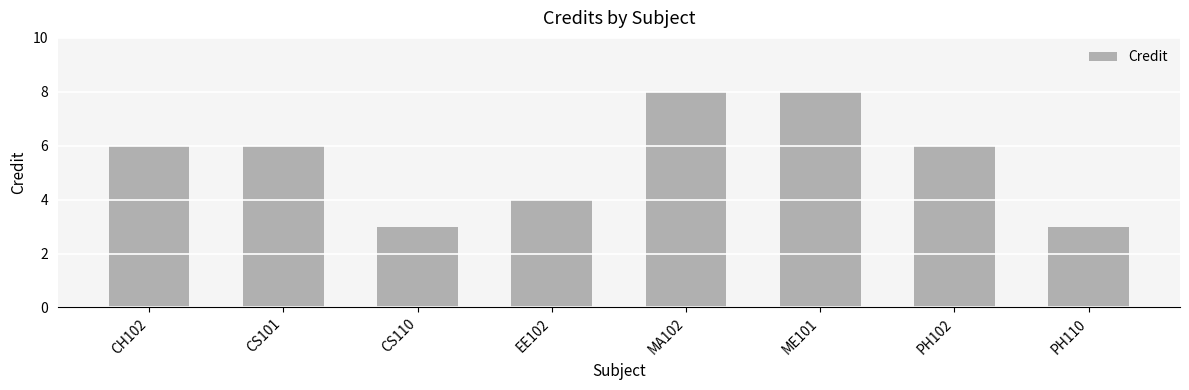

What is the ratio of the value at CH102 to the value at EE102?

1.5